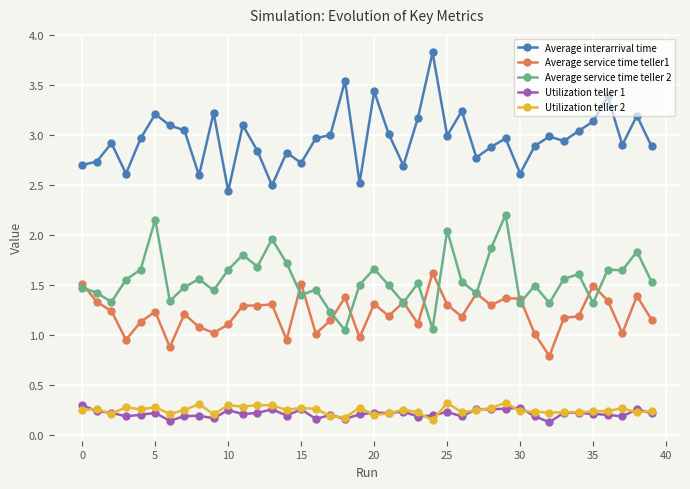

True or false: Average service time teller1 and Utilization teller 1 cross at least once.

False